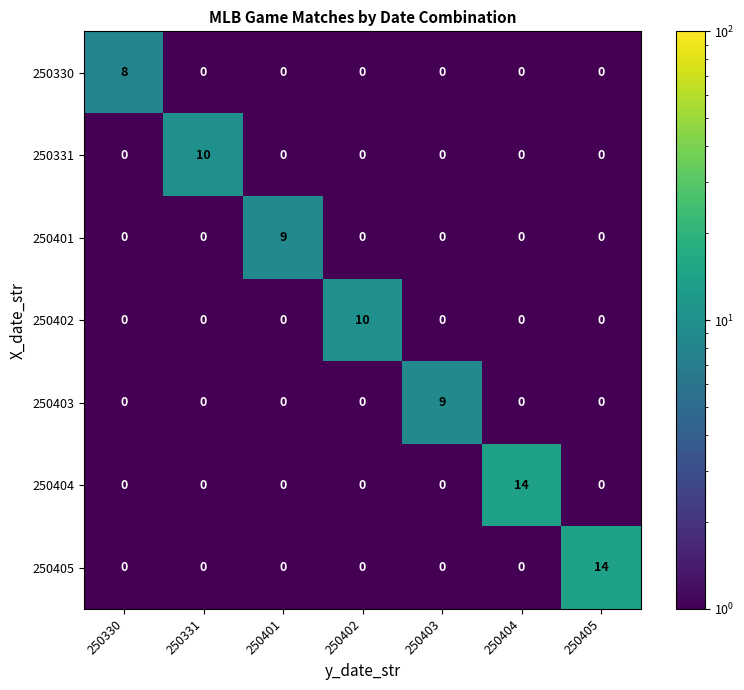

How many 250401 values are between 0 and 1?

6